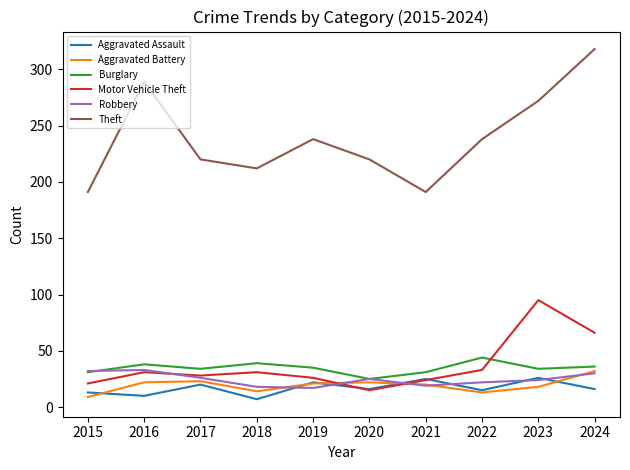

Is this an area chart (filled region under the line)?

No